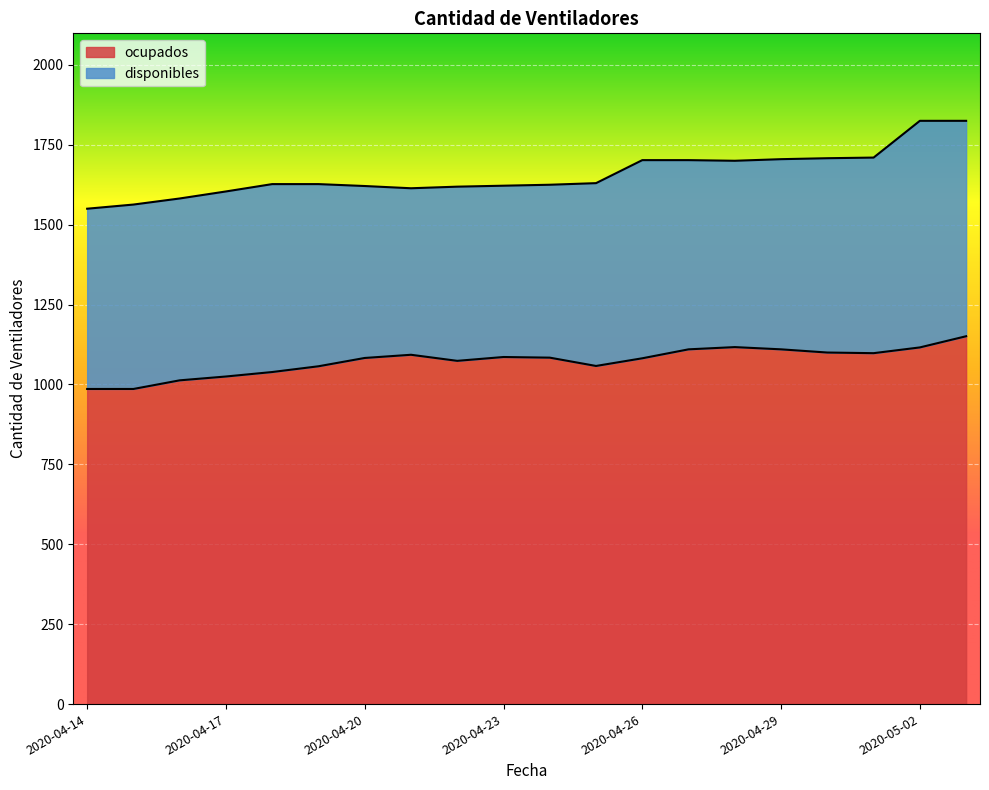

Reading left to right, what are all the values shown in this chart?

2020-04-14=986	2020-04-15=986	2020-04-16=1013	2020-04-17=1025	2020-04-18=1039	2020-04-19=1057	2020-04-20=1083	2020-04-21=1093	2020-04-22=1074	2020-04-23=1086	2020-04-24=1084	2020-04-25=1058	2020-04-26=1082	2020-04-27=1110	2020-04-28=1117	2020-04-29=1110	2020-04-30=1100	2020-05-01=1098	2020-05-02=1116	2020-05-03=1151